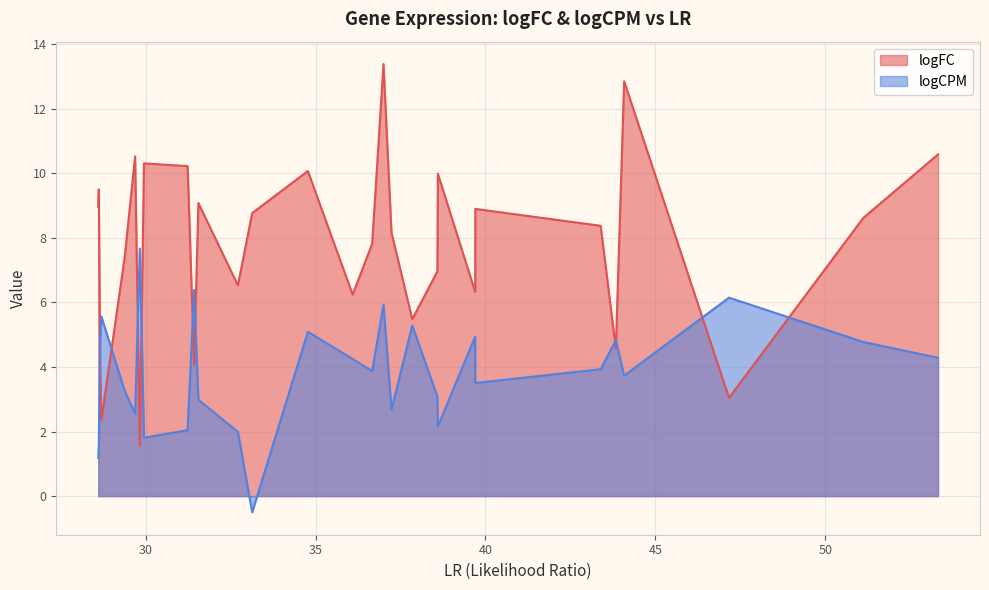

Reading left to right, transcribe all the data shown in this chart.

logFC: 53.3213398883371=10.6	51.1236079856209=8.6	47.1677907368529=3.0	44.0817539056424=12.8	43.8368949931985=4.6	43.3900841994208=8.4	39.6998232270187=8.9	39.696298438169=6.3	38.5981251870735=10.0	38.5826189465542=7.0	37.8444114654733=5.5	37.232360403691=8.2	36.9977268176644=13.4	36.6634397757979=7.8	36.0894595572426=6.2	34.7708874918836=10.1	33.1320215362972=8.8	32.7114858147569=6.5	31.5481933478317=9.1	31.4226333786212=4.0	31.2310182677995=10.2	29.9464927681207=10.3	29.8240155692364=1.6	29.6849120719371=10.5	29.3743626796213=7.4	28.6910391185346=2.4	28.6564023459078=4.1	28.616365655014=9.5	28.6010706772101=9.0
logCPM: 53.3213398883371=4.3	51.1236079856209=4.8	47.1677907368529=6.1	44.0817539056424=3.7	43.8368949931985=4.8	43.3900841994208=3.9	39.6998232270187=3.5	39.696298438169=4.9	38.5981251870735=2.2	38.5826189465542=3.1	37.8444114654733=5.3	37.232360403691=2.7	36.9977268176644=5.9	36.6634397757979=3.9	36.0894595572426=4.2	34.7708874918836=5.1	33.1320215362972=-0.5	32.7114858147569=2.0	31.5481933478317=3.0	31.4226333786212=6.4	31.2310182677995=2.0	29.9464927681207=1.8	29.8240155692364=7.7	29.6849120719371=2.5	29.3743626796213=3.3	28.6910391185346=5.6	28.6564023459078=4.9	28.616365655014=1.6	28.6010706772101=1.2